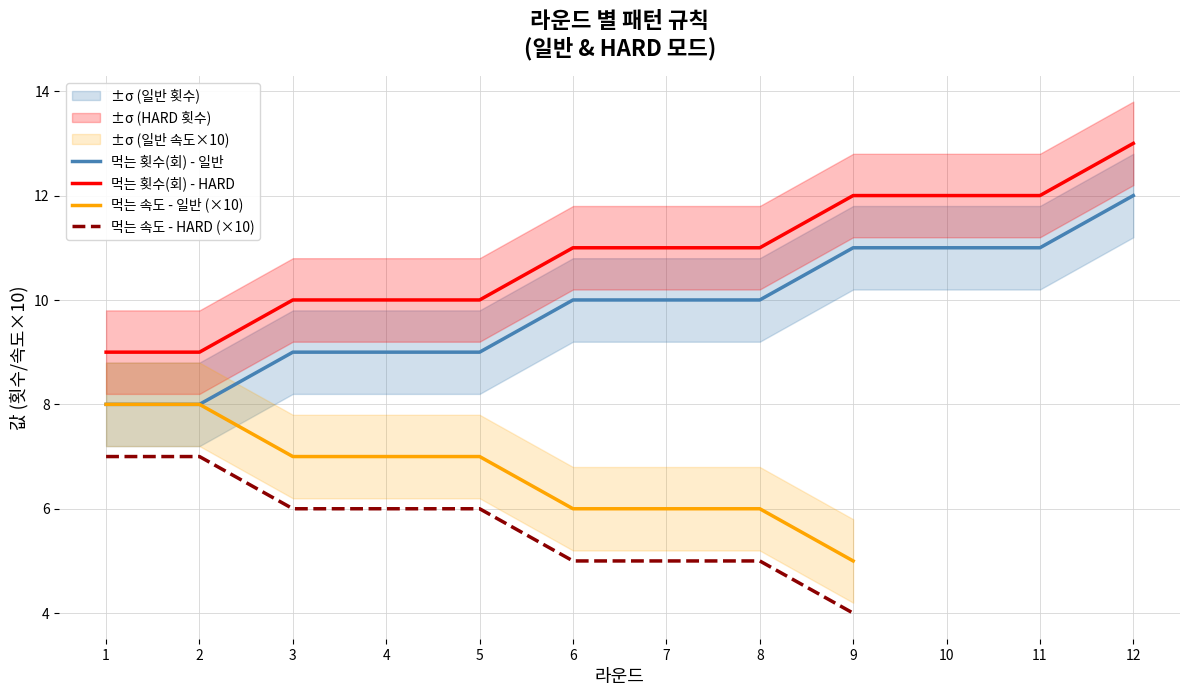

What is the difference between the highest and lowest values at 5?

1